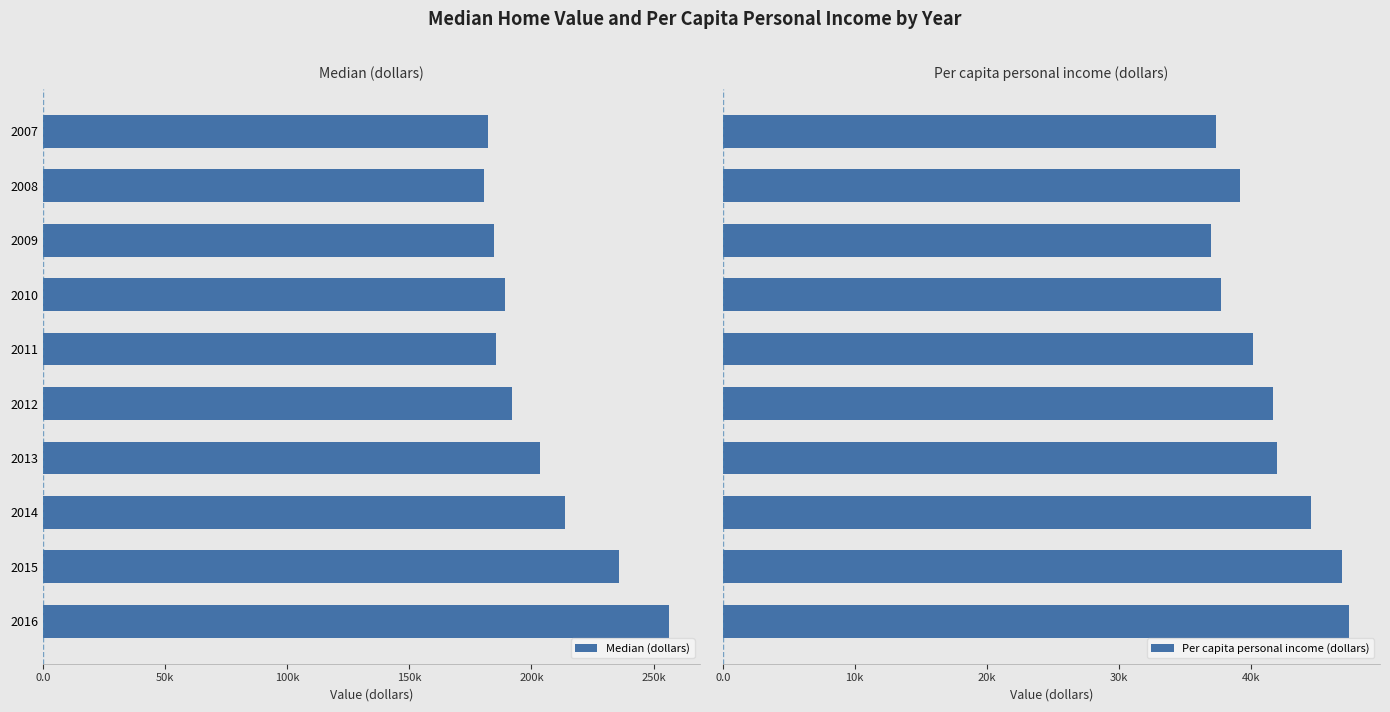

How many values in the Per capita personal income (dollars) series are below 41676?

5